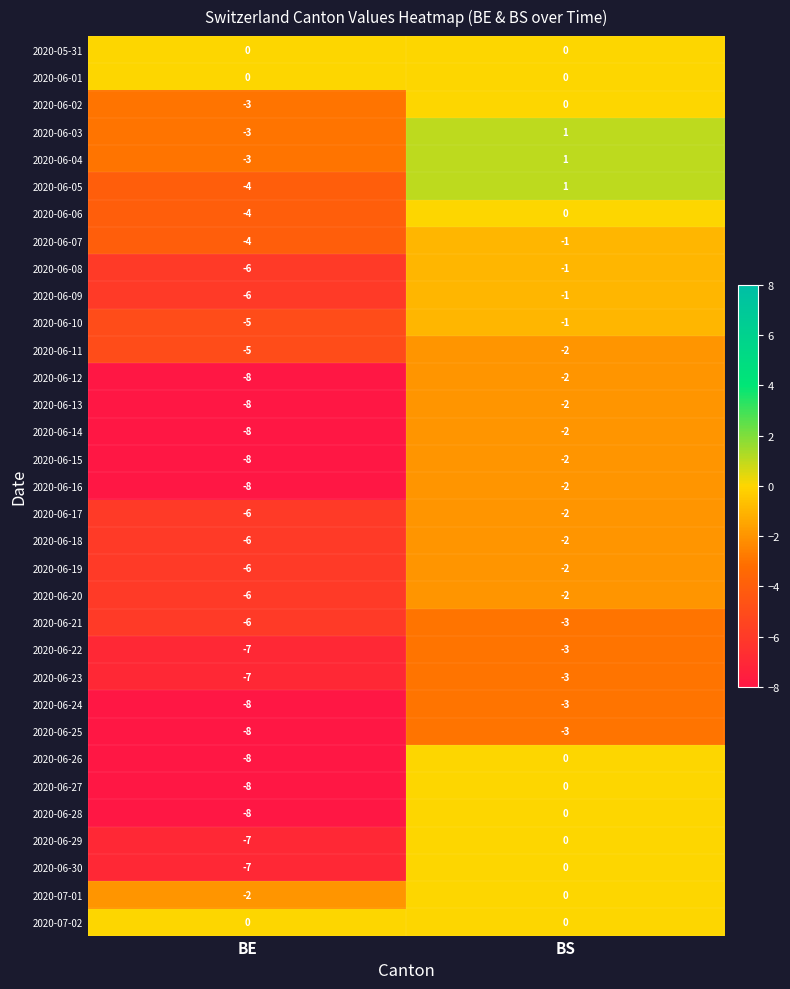

Which label corresponds to the largest value in the chart?

BS